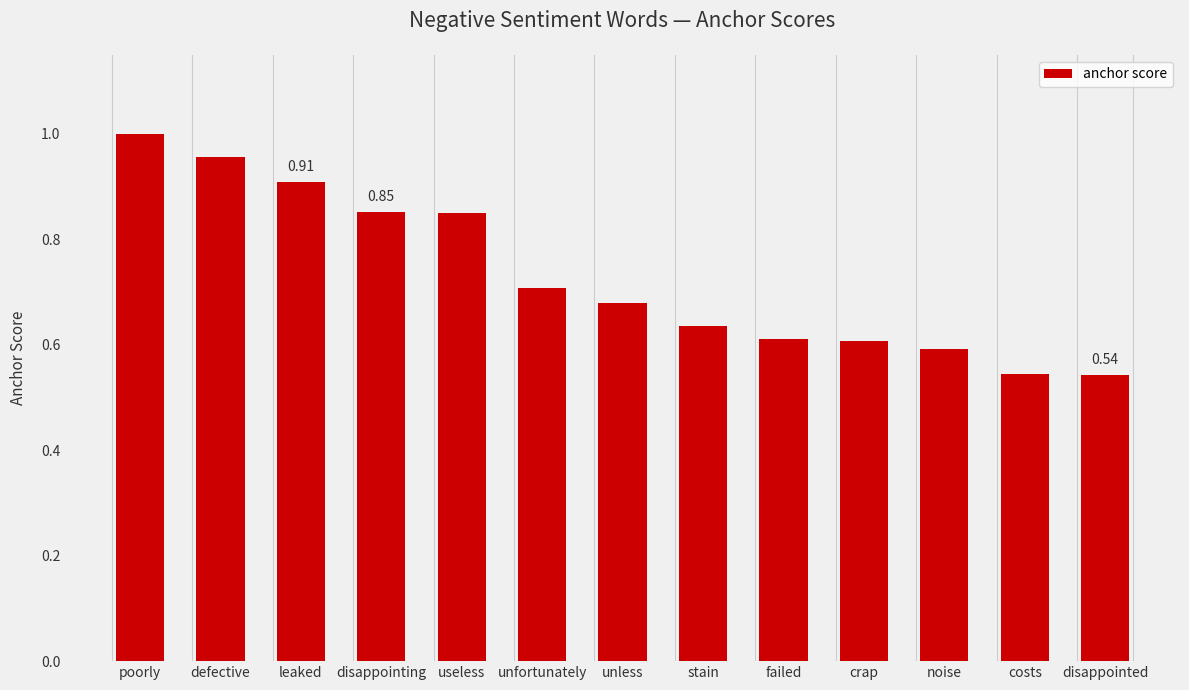

What position from the right is crap?

4